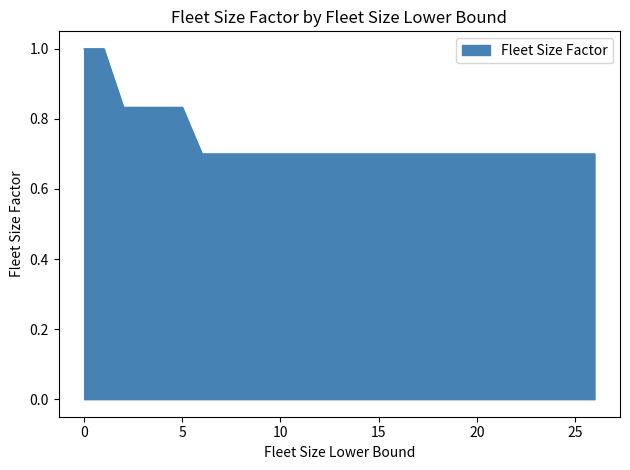

What is the minimum value shown in the chart?

0.7